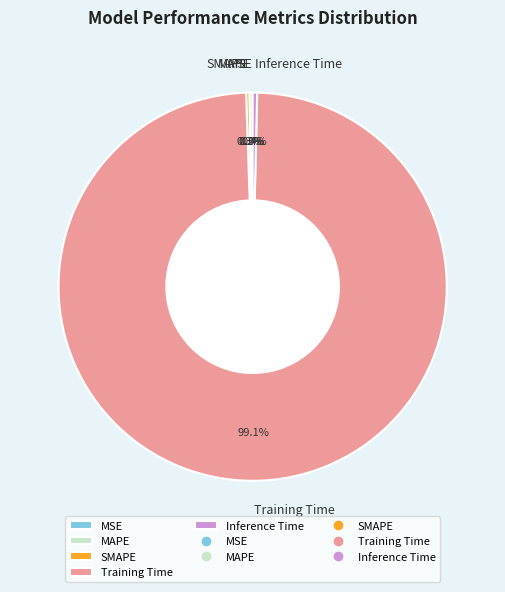

Is there a majority slice in this chart?

Yes